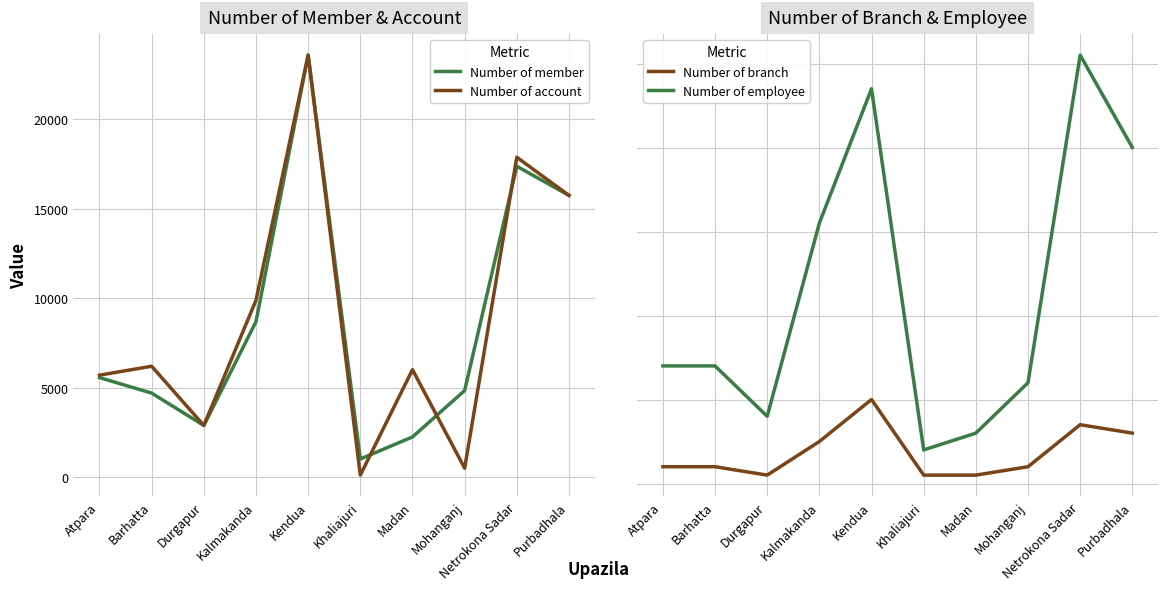

Reading right to left, extract all data points from this chart.

Number of member: 15742	17368	4850	2259	1028	23573	8694	2900	4706	5572
Number of account: 15742	17872	512	6015	128	23573	9887	2900	6206	5707
Number of branch: 6	7	2	1	1	10	5	1	2	2
Number of employee: 40	51	12	6	4	47	31	8	14	14